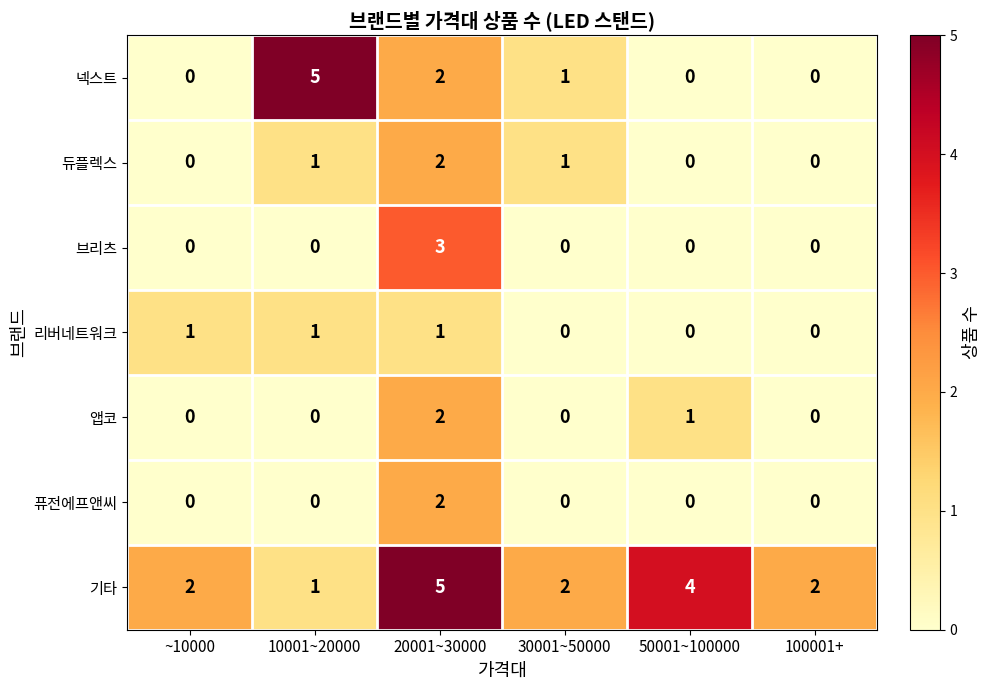

Between ~10000 and 100001+, which series saw the biggest shift?

리버네트워크